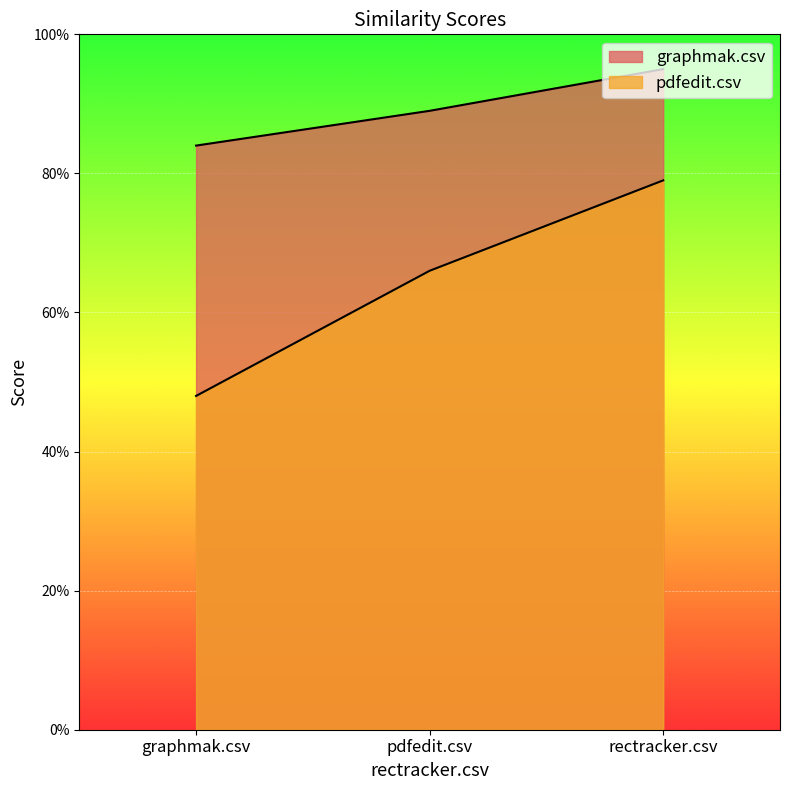

True or false: pdfedit.csv has a value of 0.5 at graphmak.csv.

True